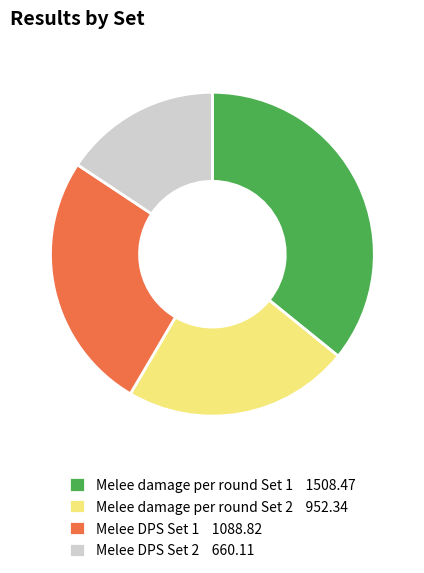

True or false: Melee damage per round Set 2 accounts for 36% of the total.

False